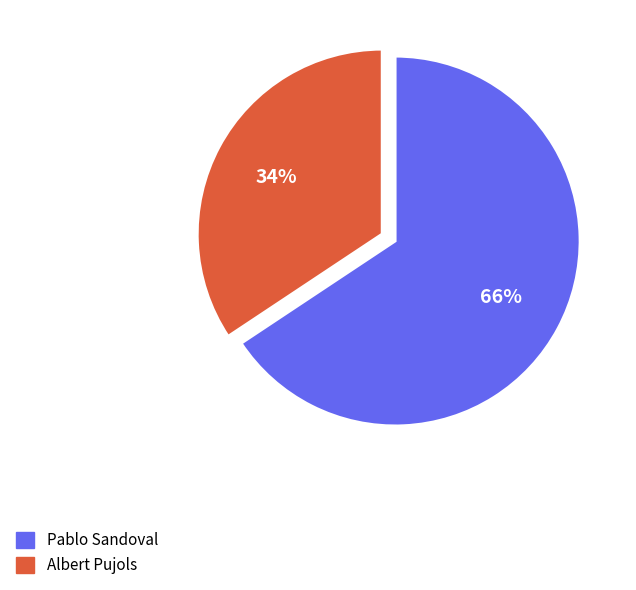

To the nearest percent, what is the average slice percentage?

50%